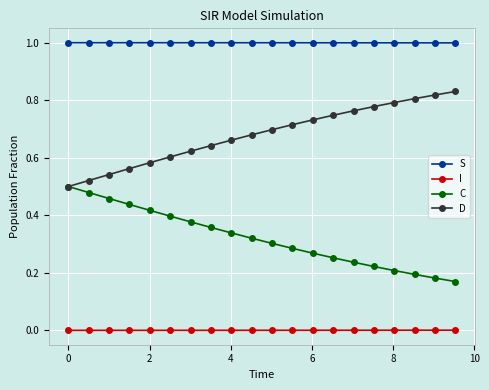

True or false: C and S intersect in this chart.

False